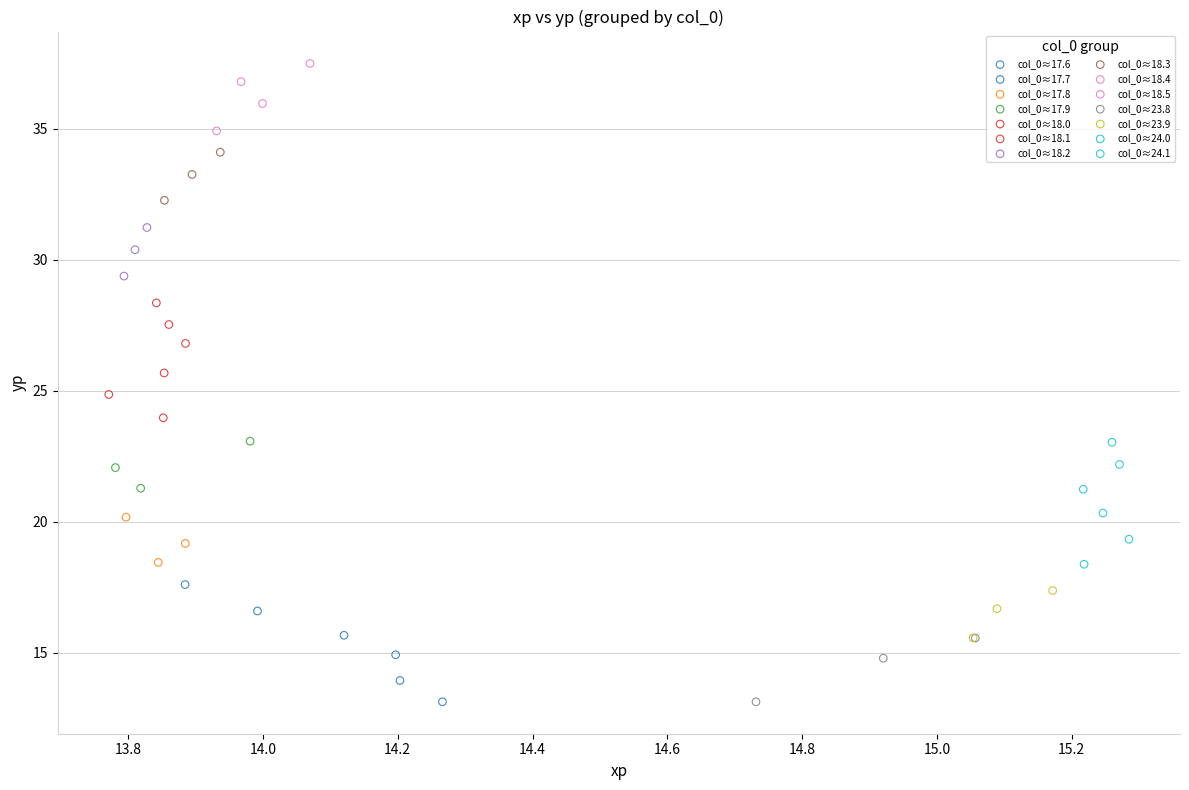

What are all the series names shown in the legend?

col_0≈17.6, col_0≈17.7, col_0≈17.8, col_0≈17.9, col_0≈18.0, col_0≈18.1, col_0≈18.2, col_0≈18.3, col_0≈18.4, col_0≈18.5, col_0≈23.8, col_0≈23.9, col_0≈24.0, col_0≈24.1